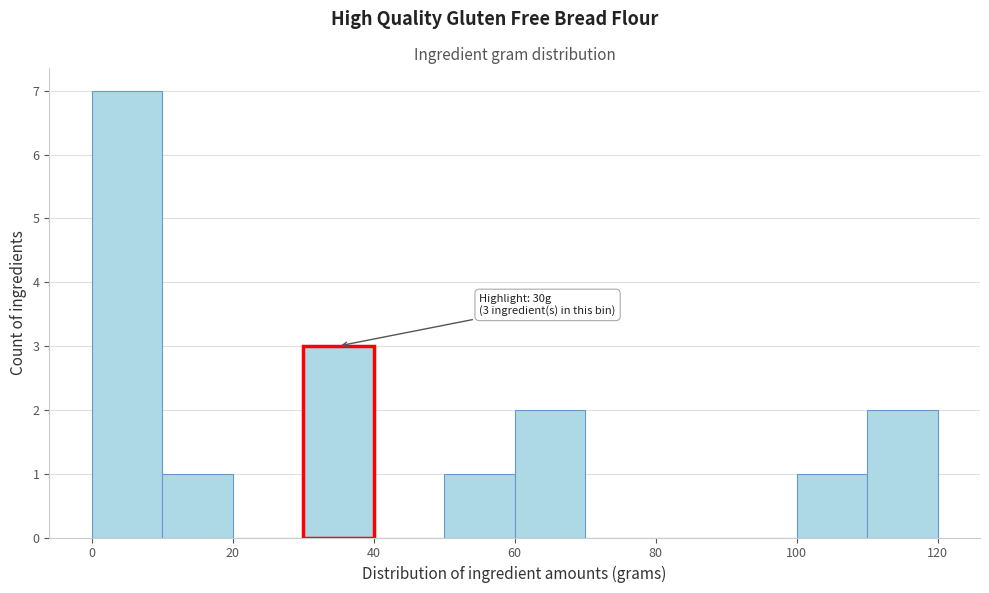

Over which range of the x-axis is the bar tallest?

0 to 10